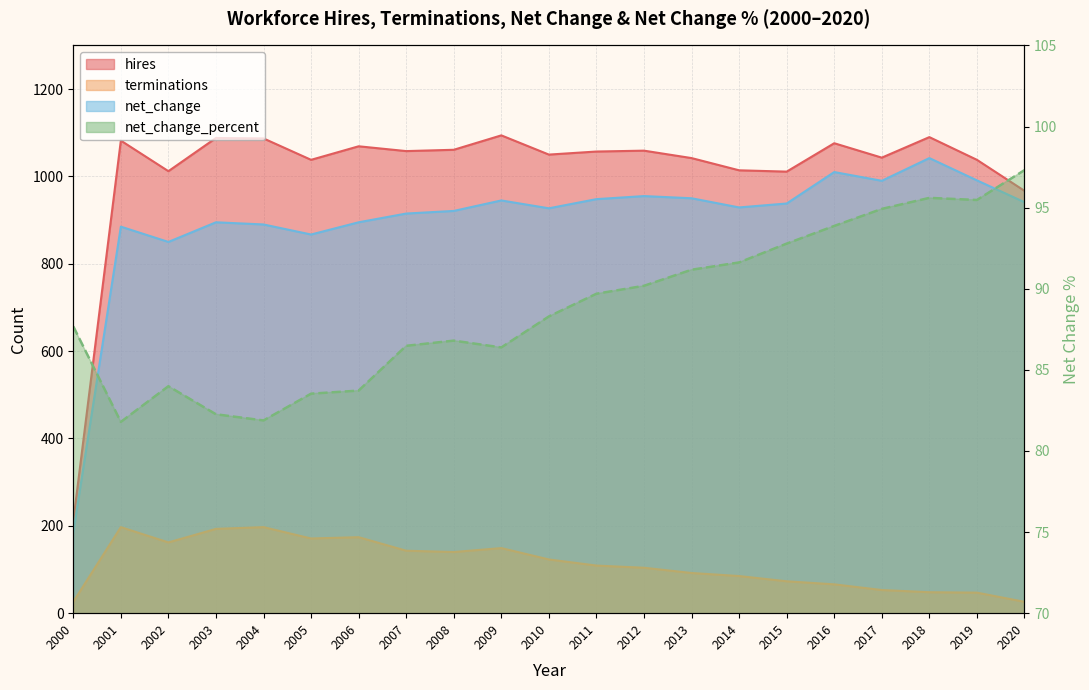

True or false: terminations and net_change intersect in this chart.

False